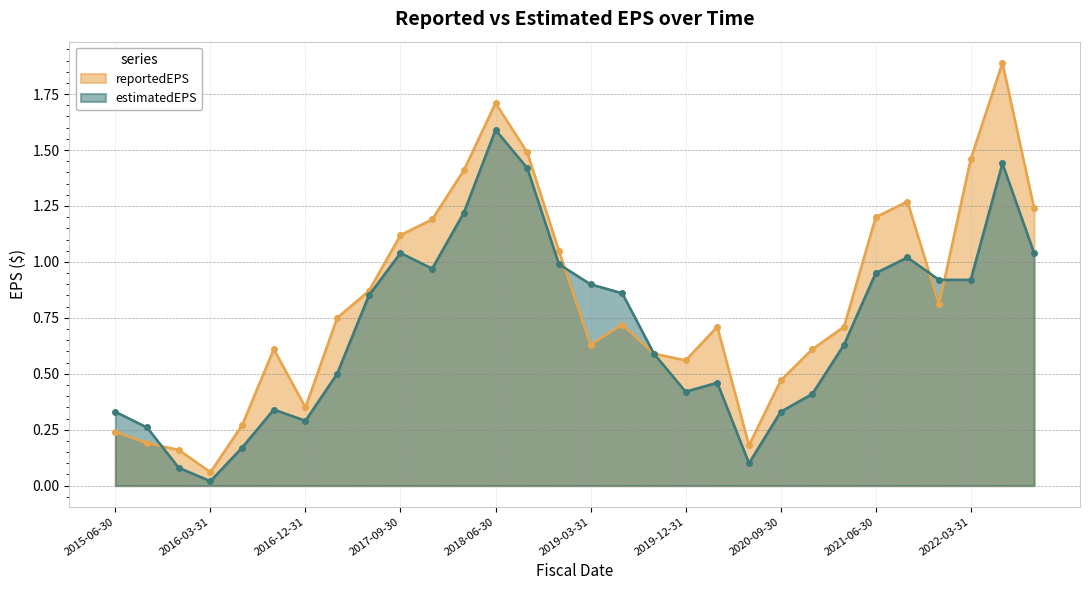

In estimatedEPS, how many points are lower than both neighbors (excluding endpoints)?

5